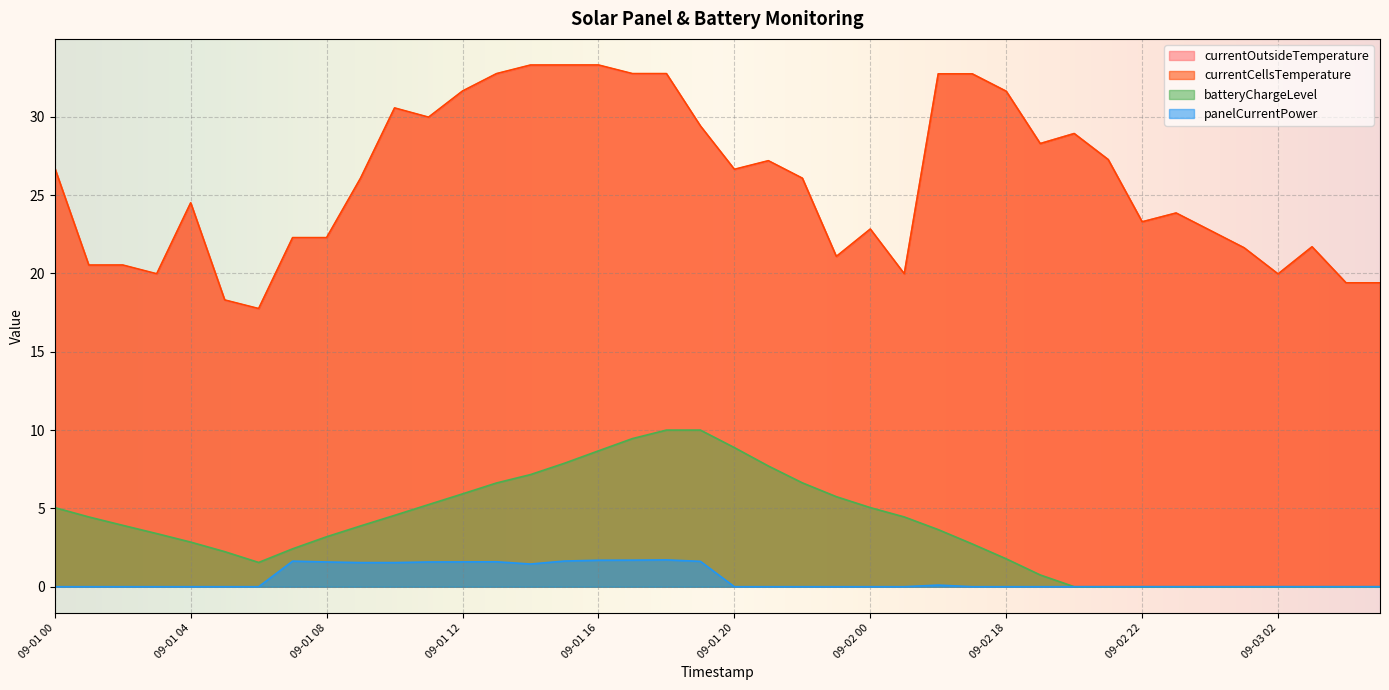

How many data points in currentCellsTemperature are less than 26?

19